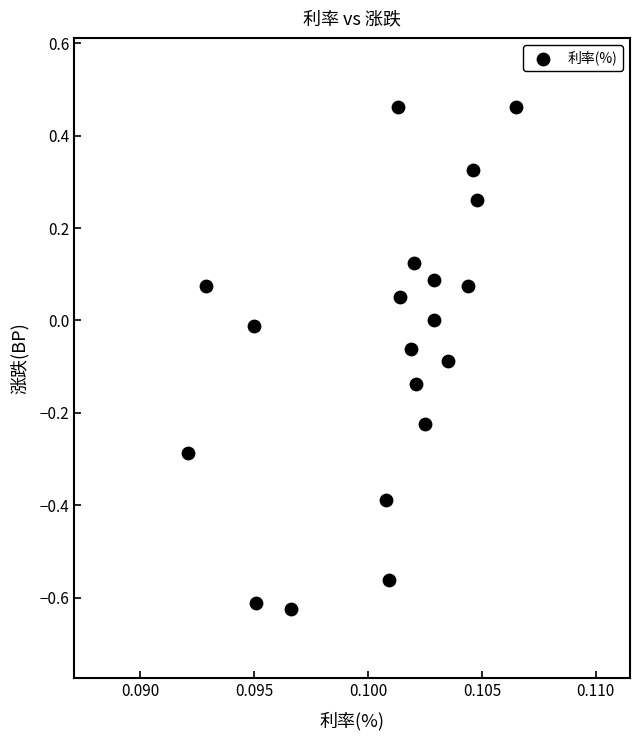

What is the range of Y values (max minus min)?

1.1